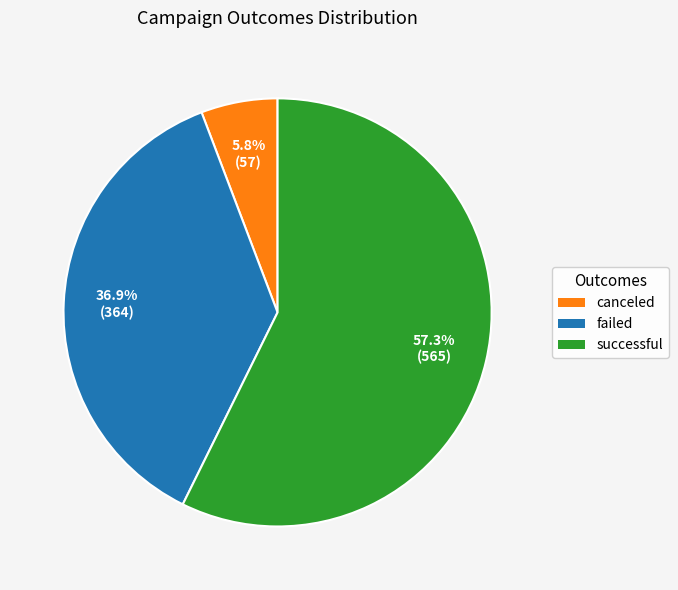

True or false: successful accounts for 65% of the total.

False